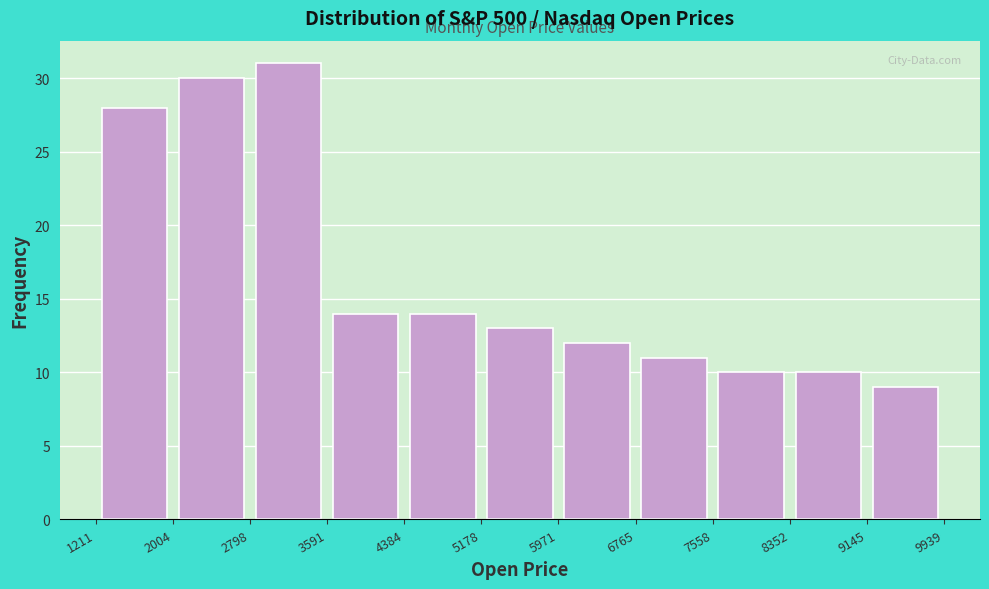

How tall is the bar that spans 2004 to 2798 on the x-axis? The values are not printed on the chart, so give them approximately, as read against the axis.

30